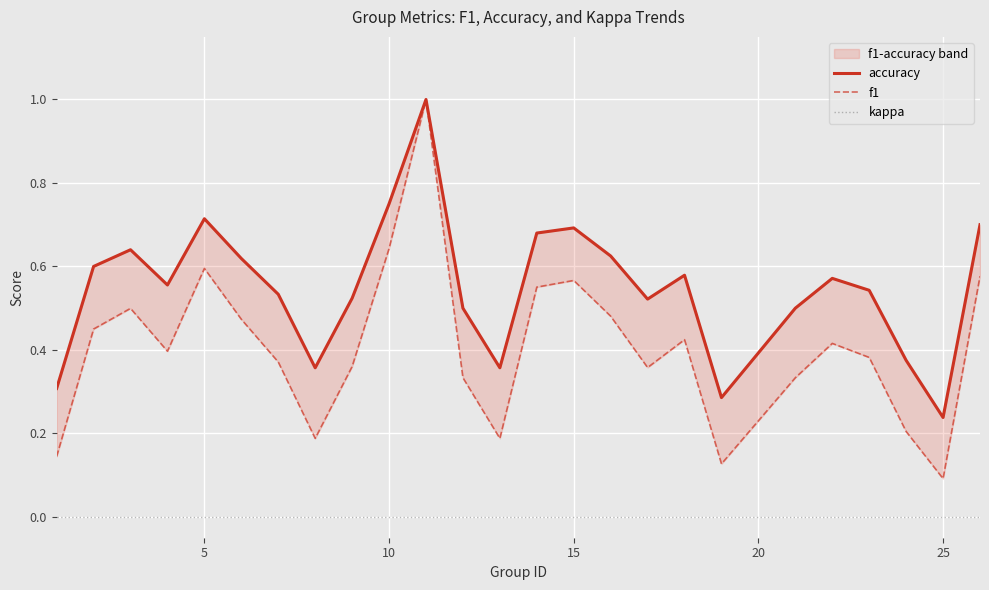

What is the greatest value displayed?

1.0